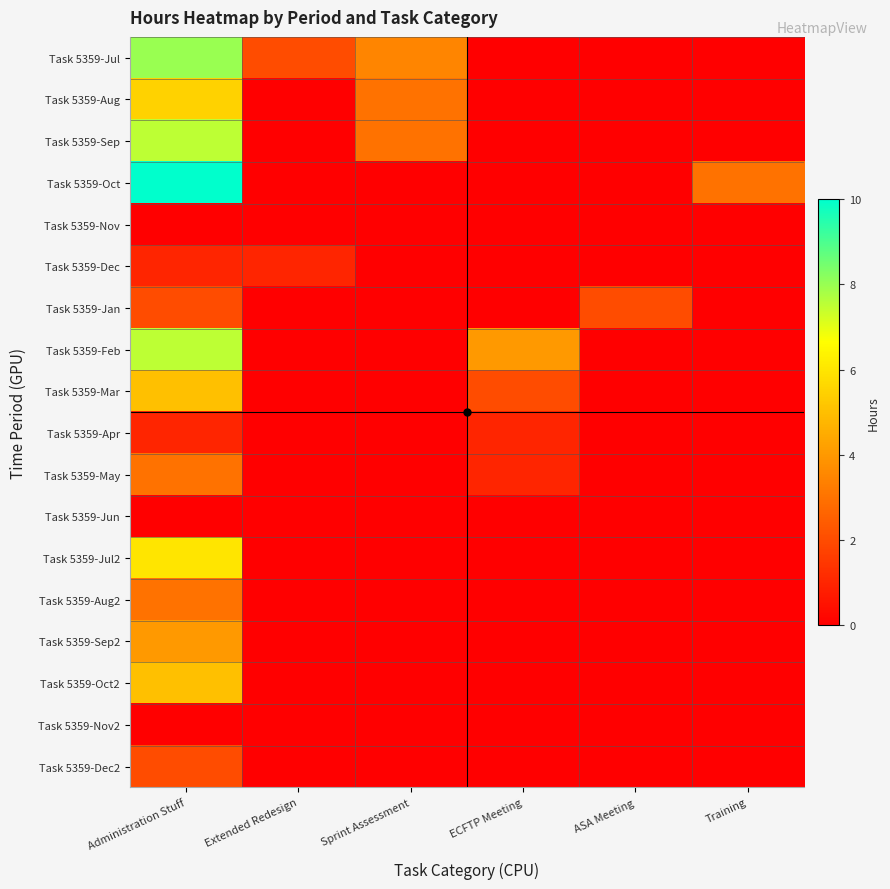

Reading right to left, list all the values displayed in this chart.

Task 5359-Jul: Training=0.0	ASA Meeting=0.0	ECFTP Meeting=0.0	Sprint Assessment=3.5	Extended Redesign=2.0	Administration Stuff=8.0
Task 5359-Aug: Training=0.0	ASA Meeting=0.0	ECFTP Meeting=0.0	Sprint Assessment=3.0	Extended Redesign=0.0	Administration Stuff=5.5
Task 5359-Sep: Training=0.0	ASA Meeting=0.0	ECFTP Meeting=0.0	Sprint Assessment=3.0	Extended Redesign=0.0	Administration Stuff=7.5
Task 5359-Oct: Training=3.0	ASA Meeting=0.0	ECFTP Meeting=0.0	Sprint Assessment=0.0	Extended Redesign=0.0	Administration Stuff=10.0
Task 5359-Nov: Training=0.0	ASA Meeting=0.0	ECFTP Meeting=0.0	Sprint Assessment=0.0	Extended Redesign=0.0	Administration Stuff=0.0
Task 5359-Dec: Training=0.0	ASA Meeting=0.0	ECFTP Meeting=0.0	Sprint Assessment=0.0	Extended Redesign=1.0	Administration Stuff=1.0
Task 5359-Jan: Training=0.0	ASA Meeting=2.0	ECFTP Meeting=0.0	Sprint Assessment=0.0	Extended Redesign=0.0	Administration Stuff=2.0
Task 5359-Feb: Training=0.0	ASA Meeting=0.0	ECFTP Meeting=4.0	Sprint Assessment=0.0	Extended Redesign=0.0	Administration Stuff=7.5
Task 5359-Mar: Training=0.0	ASA Meeting=0.0	ECFTP Meeting=2.0	Sprint Assessment=0.0	Extended Redesign=0.0	Administration Stuff=5.0
Task 5359-Apr: Training=0.0	ASA Meeting=0.0	ECFTP Meeting=1.0	Sprint Assessment=0.0	Extended Redesign=0.0	Administration Stuff=1.0
Task 5359-May: Training=0.0	ASA Meeting=0.0	ECFTP Meeting=1.0	Sprint Assessment=0.0	Extended Redesign=0.0	Administration Stuff=3.0
Task 5359-Jun: Training=0.0	ASA Meeting=0.0	ECFTP Meeting=0.0	Sprint Assessment=0.0	Extended Redesign=0.0	Administration Stuff=0.0
Task 5359-Jul2: Training=0.0	ASA Meeting=0.0	ECFTP Meeting=0.0	Sprint Assessment=0.0	Extended Redesign=0.0	Administration Stuff=6.0
Task 5359-Aug2: Training=0.0	ASA Meeting=0.0	ECFTP Meeting=0.0	Sprint Assessment=0.0	Extended Redesign=0.0	Administration Stuff=3.0
Task 5359-Sep2: Training=0.0	ASA Meeting=0.0	ECFTP Meeting=0.0	Sprint Assessment=0.0	Extended Redesign=0.0	Administration Stuff=4.0
Task 5359-Oct2: Training=0.0	ASA Meeting=0.0	ECFTP Meeting=0.0	Sprint Assessment=0.0	Extended Redesign=0.0	Administration Stuff=5.0
Task 5359-Nov2: Training=0.0	ASA Meeting=0.0	ECFTP Meeting=0.0	Sprint Assessment=0.0	Extended Redesign=0.0	Administration Stuff=0.0
Task 5359-Dec2: Training=0.0	ASA Meeting=0.0	ECFTP Meeting=0.0	Sprint Assessment=0.0	Extended Redesign=0.0	Administration Stuff=2.0